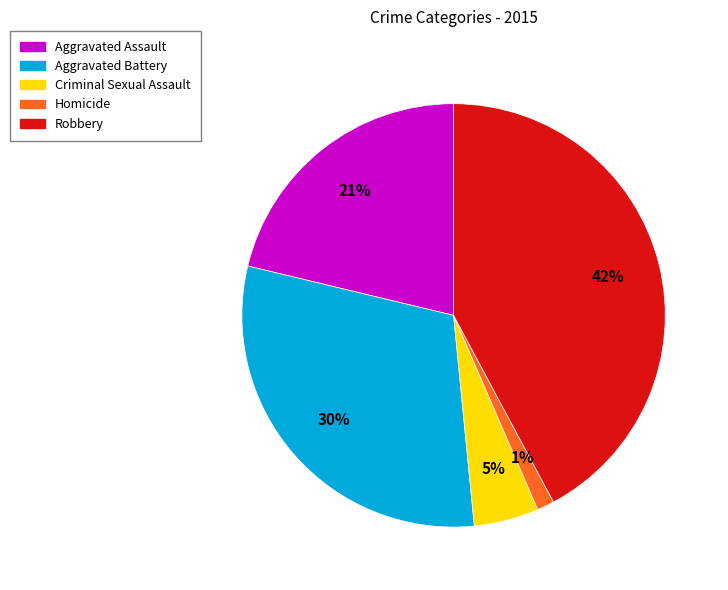

Is there any slice that represents more than half of the pie?

No